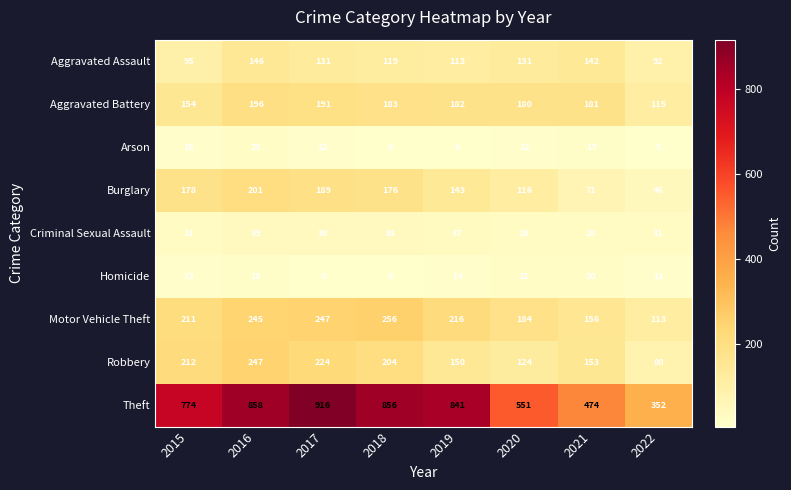

What is the smallest value displayed?

5